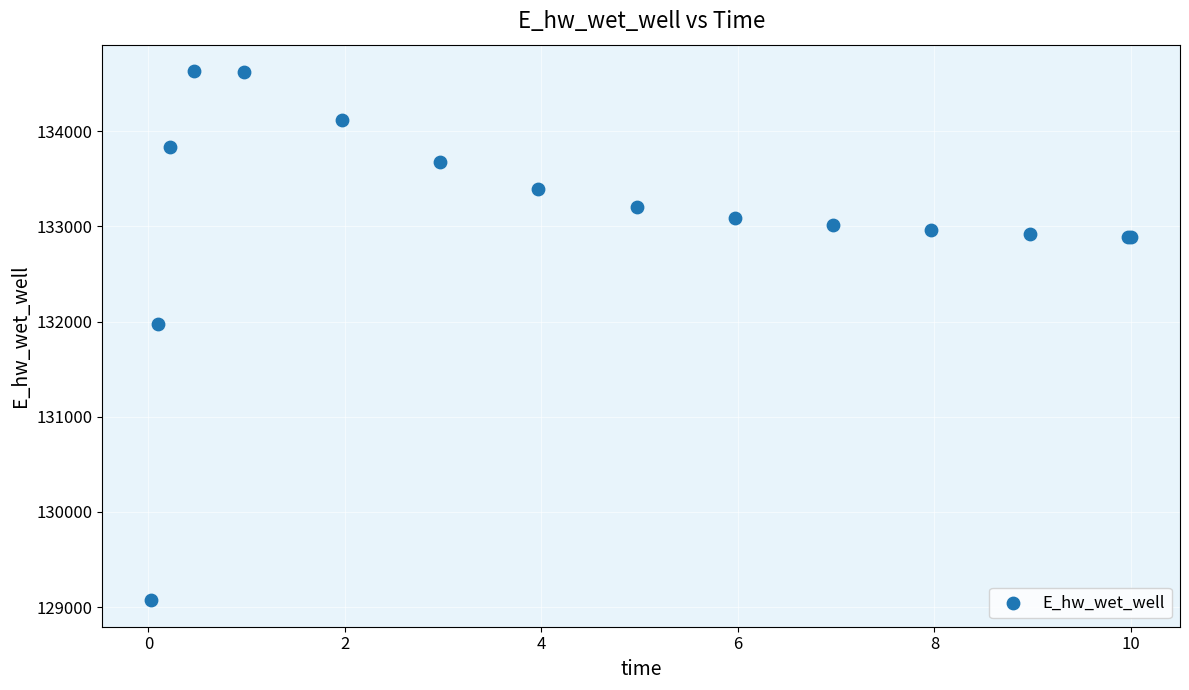

What Y value in the scatter plot is closest to 131851?

131972.7